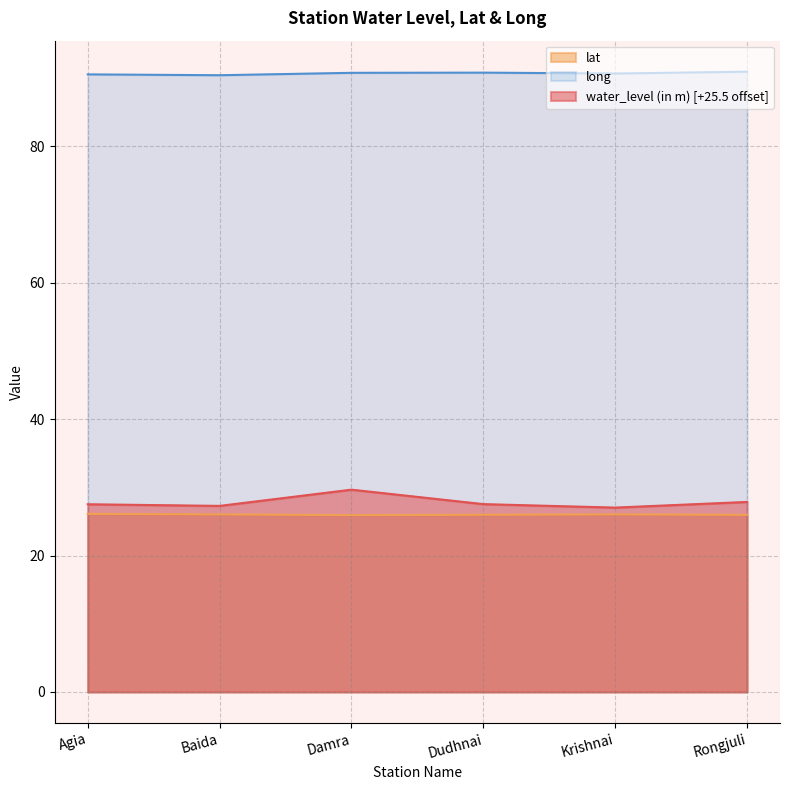

How many lines are shown in the chart?

3